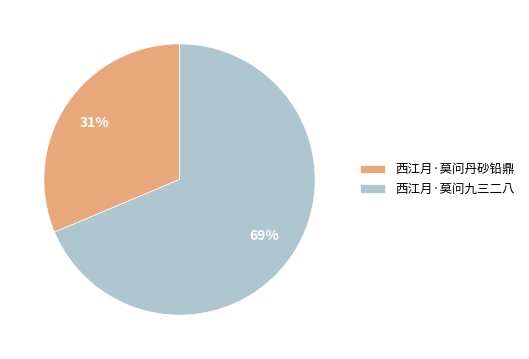

Does 西江月·莫问九三二八 account for over 50% of the chart?

Yes